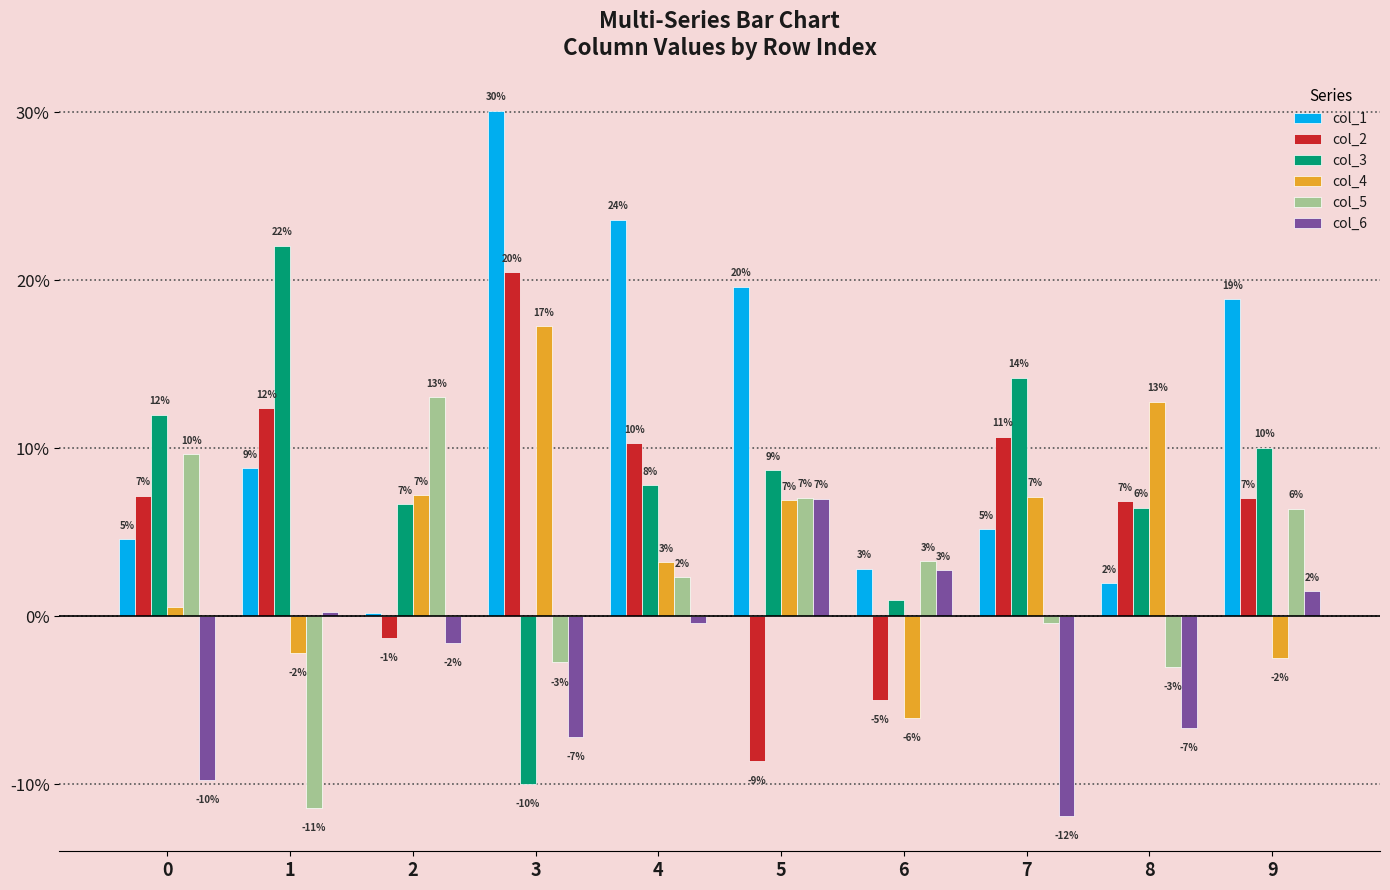

What is the value of the col_3 bar at the 2nd from the left?

0.2